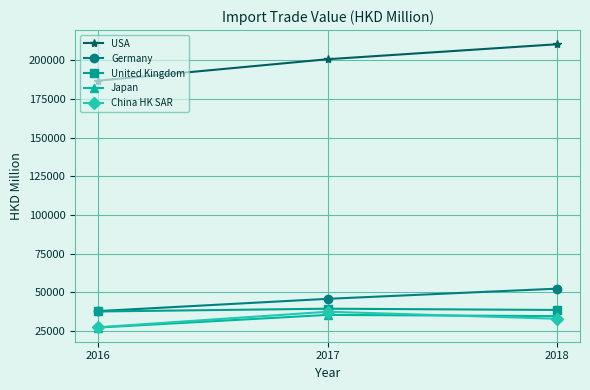

At which label does China HK SAR reach its peak?

2017